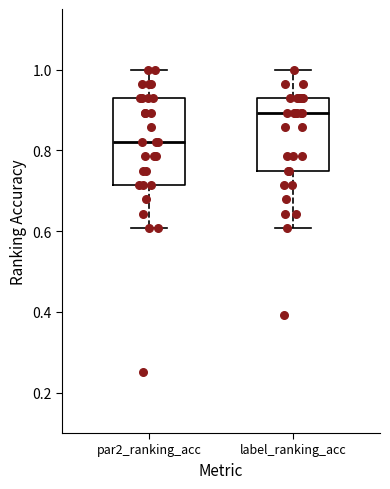

Reading left to right, transcribe this box plot: for each box, give where its median line is, the range the box spans, and where its two whiskers end, as read against the y-axis. The values are not printed on the chart, so give them approximately, as read against the axis.

par2_ranking_acc: median 0.82, box 0.72 to 0.92, whiskers 0.60 to 1.00
label_ranking_acc: median 0.90, box 0.76 to 0.92, whiskers 0.60 to 1.00